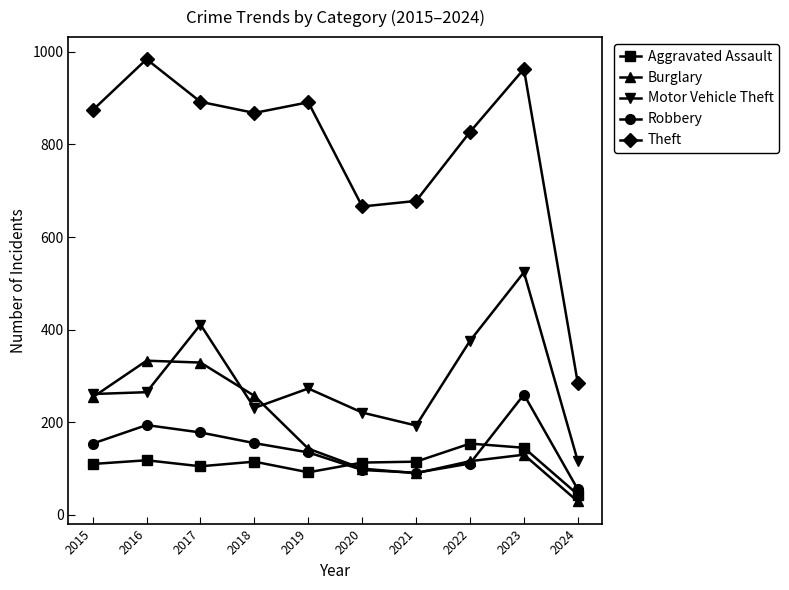

What is the difference between the Burglary values at 2015 and 2016?

79